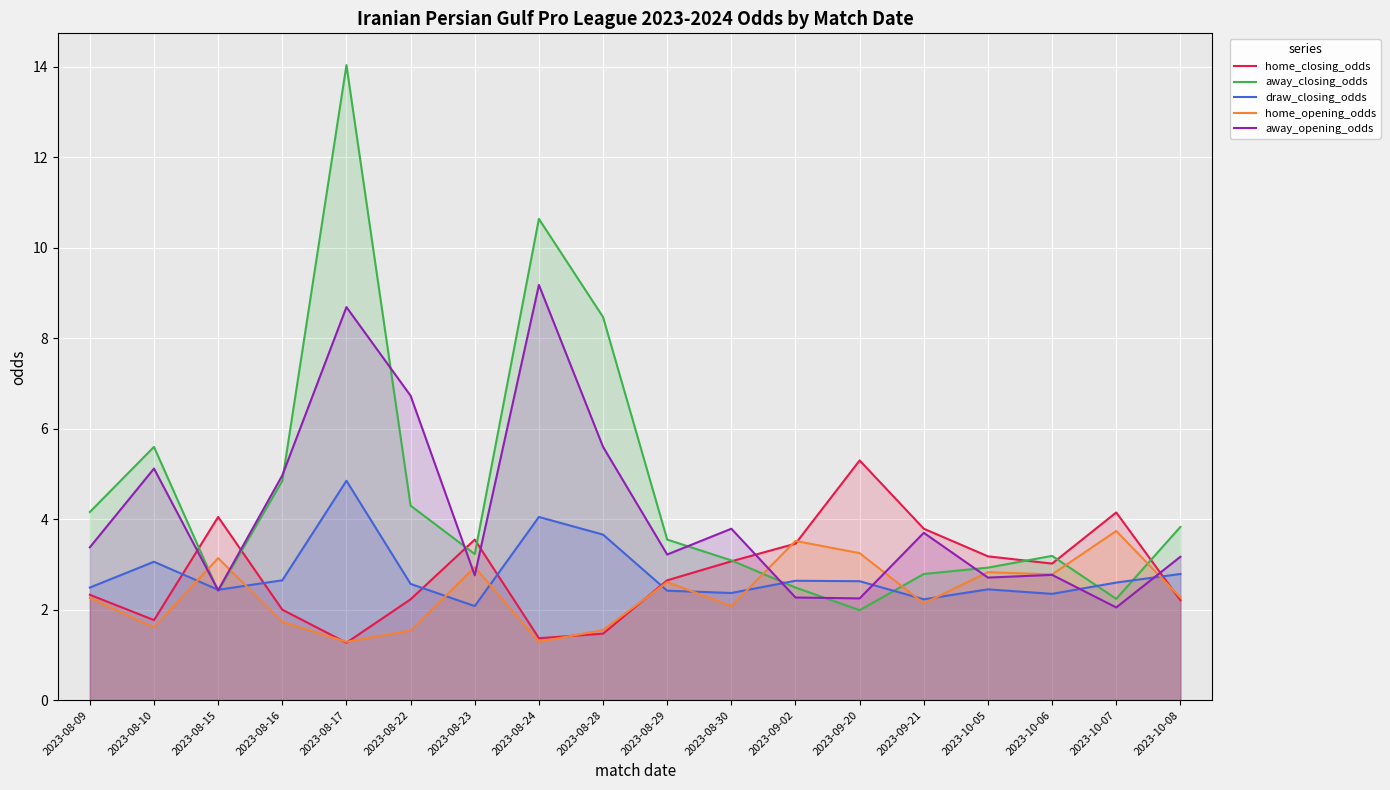

List the labels in order of home_opening_odds value, smallest first.

2023-08-17, 2023-08-24, 2023-08-22, 2023-08-28, 2023-08-10, 2023-08-16, 2023-08-30, 2023-09-21, 2023-08-09, 2023-10-08, 2023-08-29, 2023-10-06, 2023-10-05, 2023-08-23, 2023-08-15, 2023-09-20, 2023-09-02, 2023-10-07